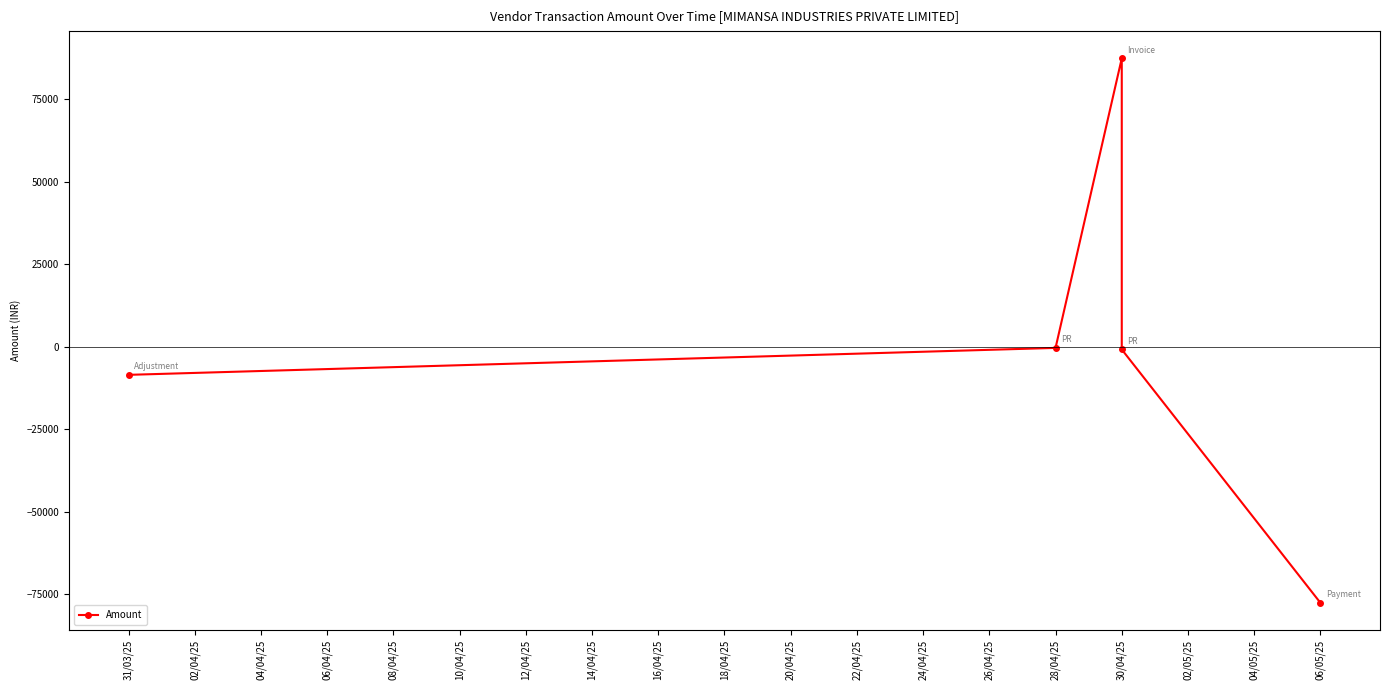

Between 06/04/25 and 04/04/25, which is larger?

04/04/25